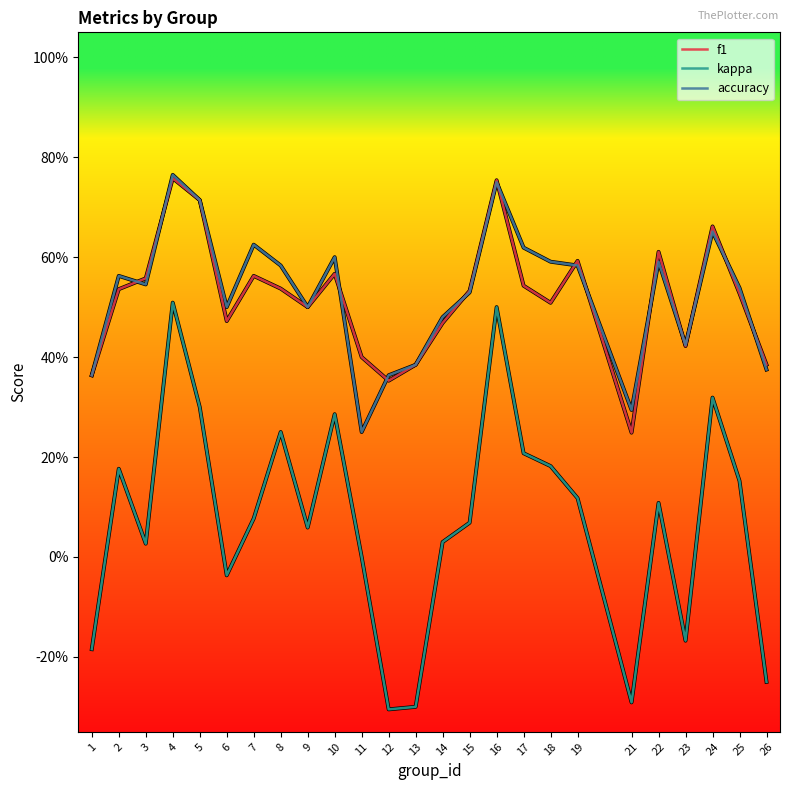

Where does the kappa series first go above 0?

2